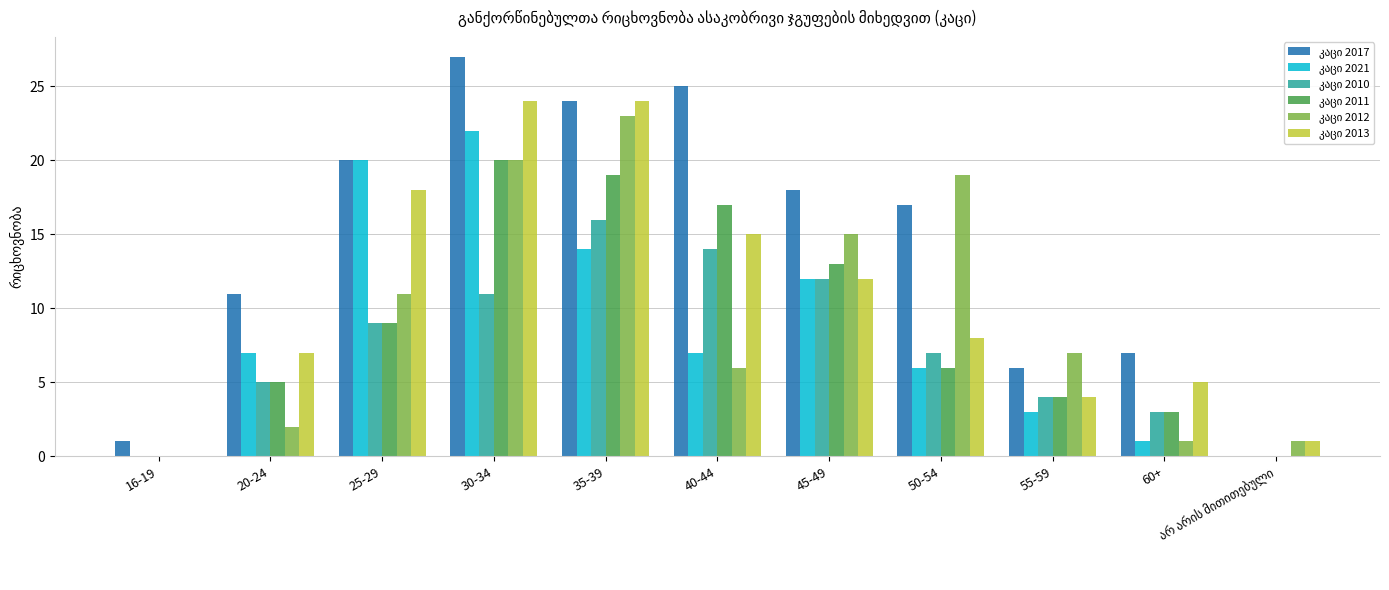

Count the number of categories in the chart.

11